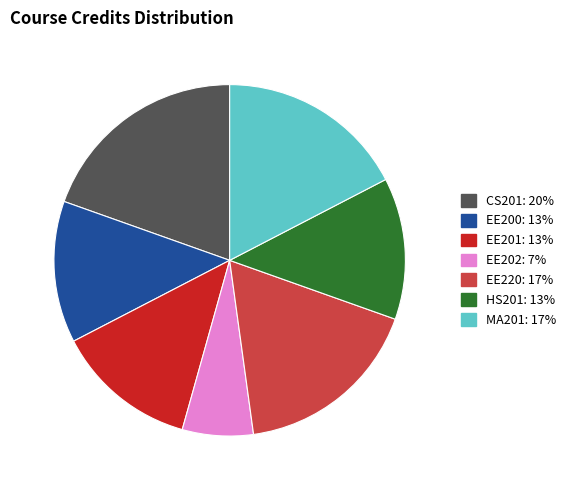

Combined, do HS201 and EE200 account for over 50%?

No